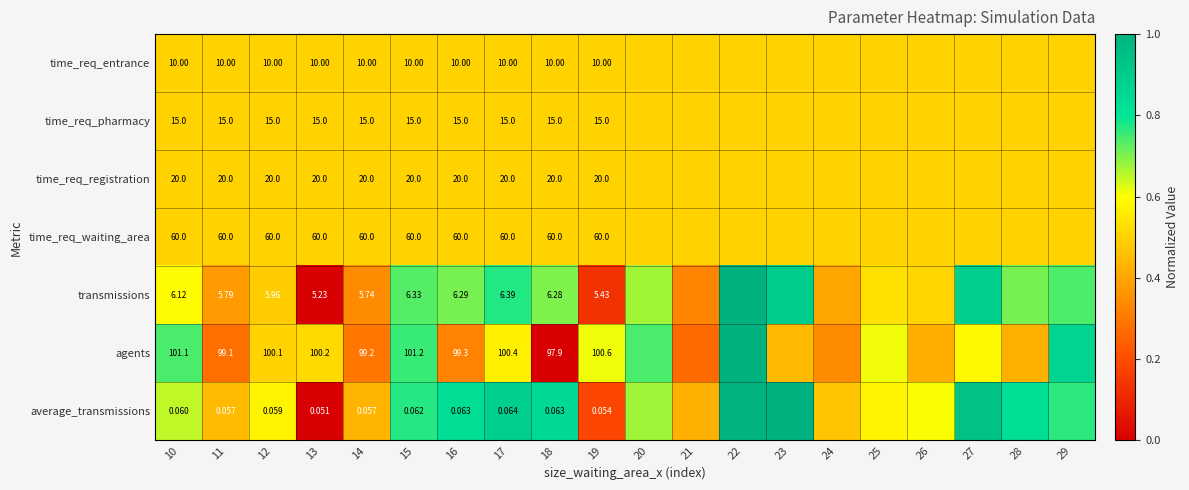

Between 10 and 17, which series saw the biggest shift?

agents